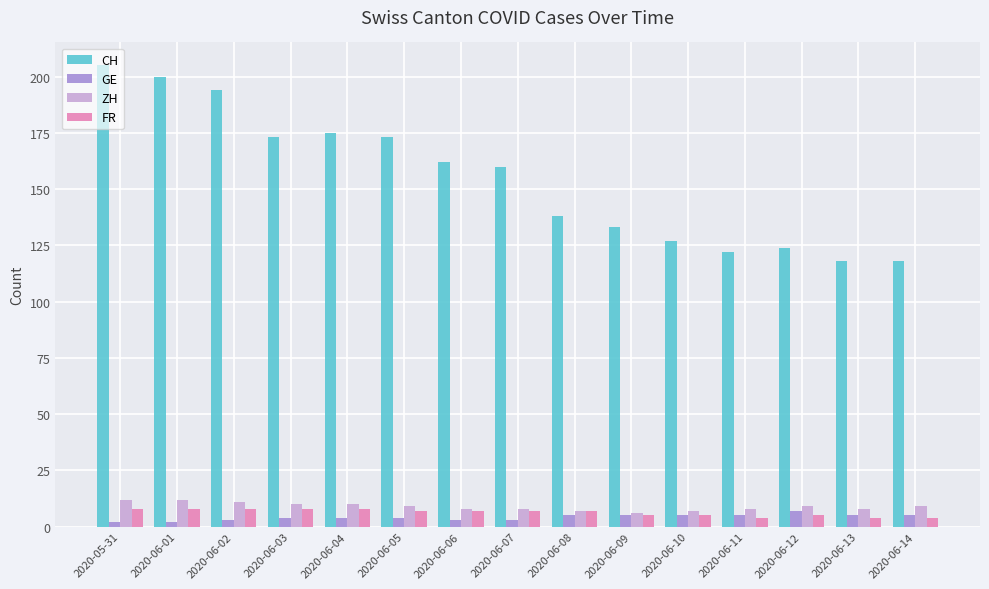

At how many categories does at least one series exceed 169?

6